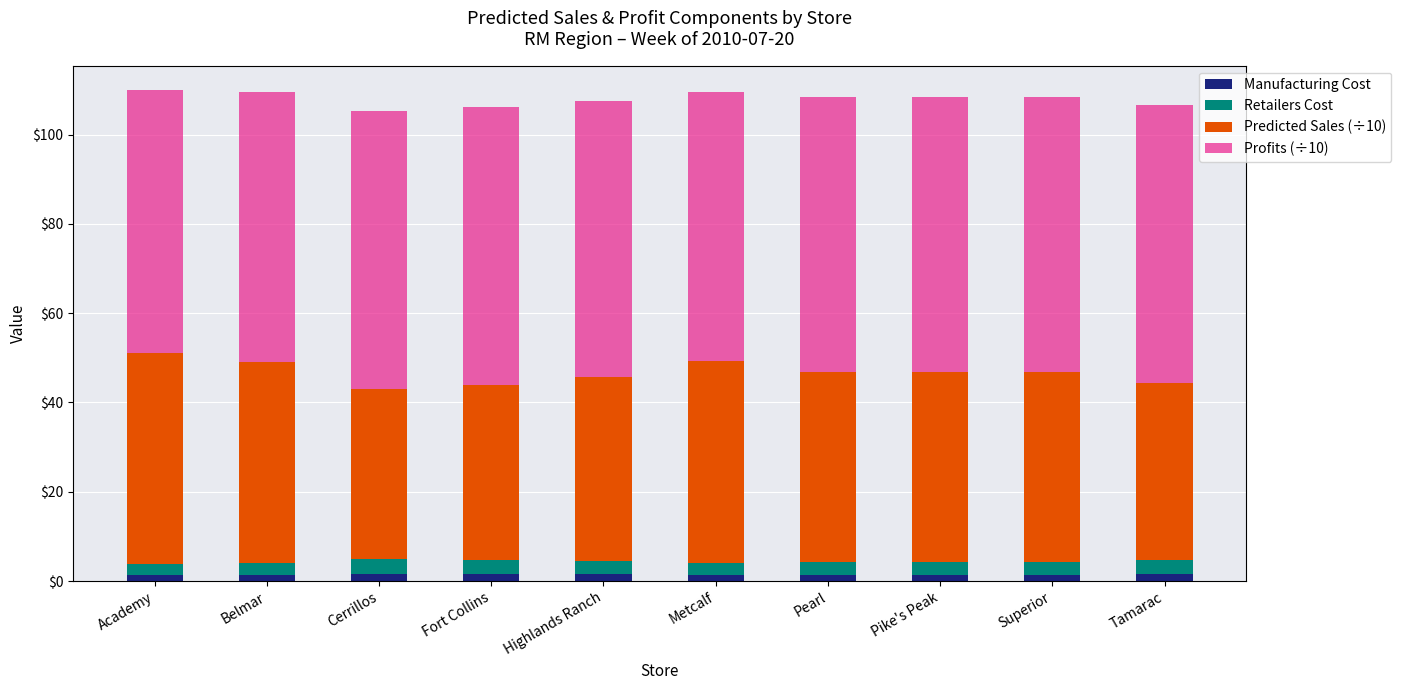

What is the sum of all Manufacturing Cost values?

14.6